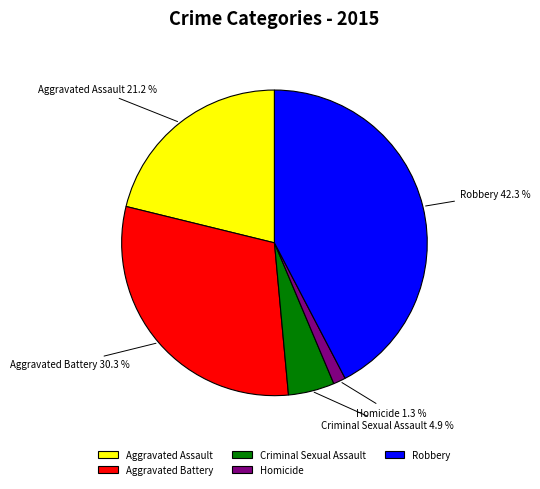

What percentage is the Aggravated Assault slice, to the nearest percent?

21%